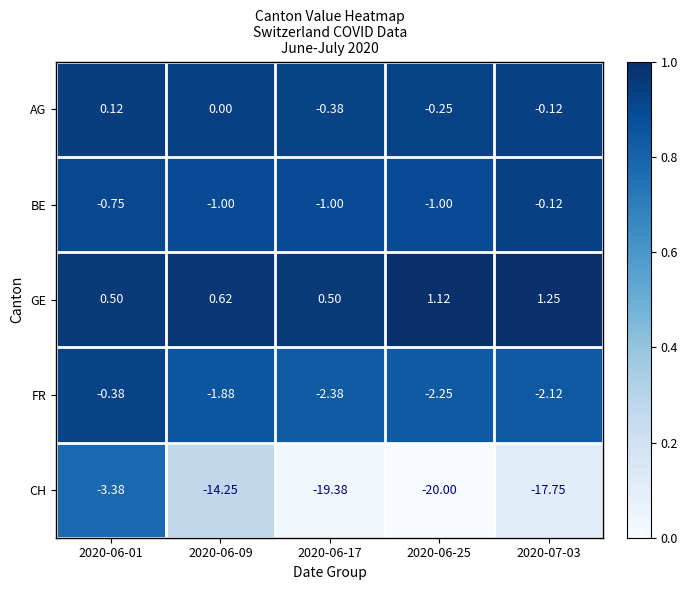

How many series are shown in this chart?

5